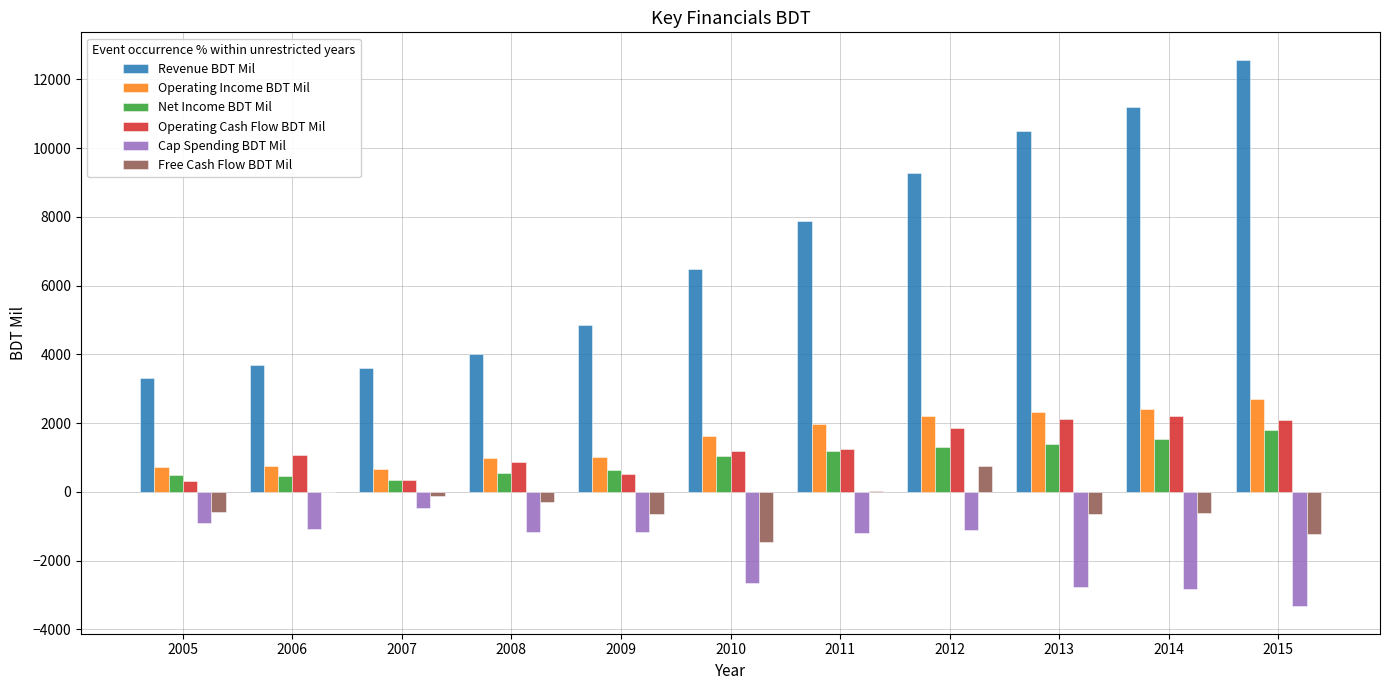

The Revenue BDT Mil series shows 10269 at 2011. True or false?

False